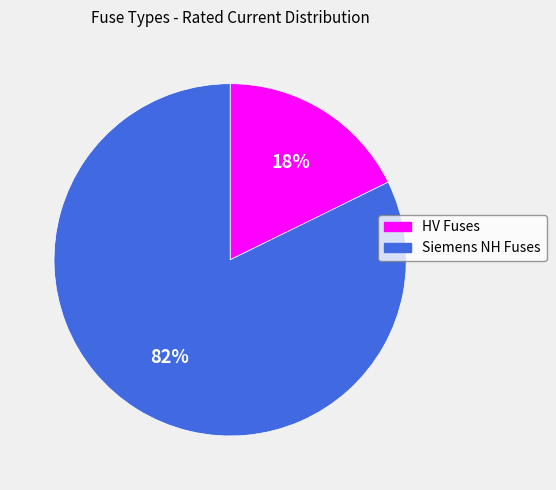

Is it true that HV Fuses is 18% of the pie?

True